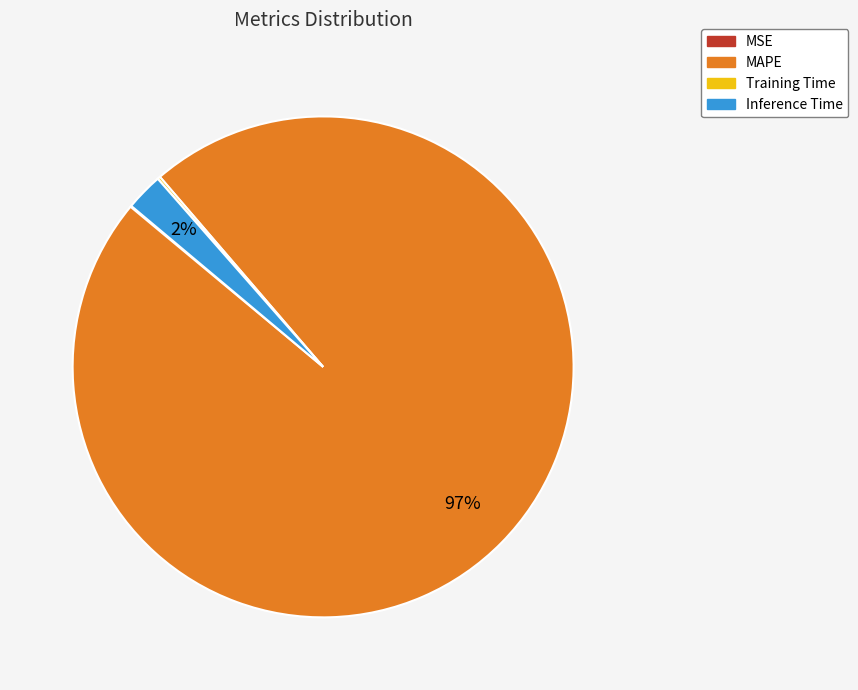

Which category has the biggest portion of the pie?

MAPE